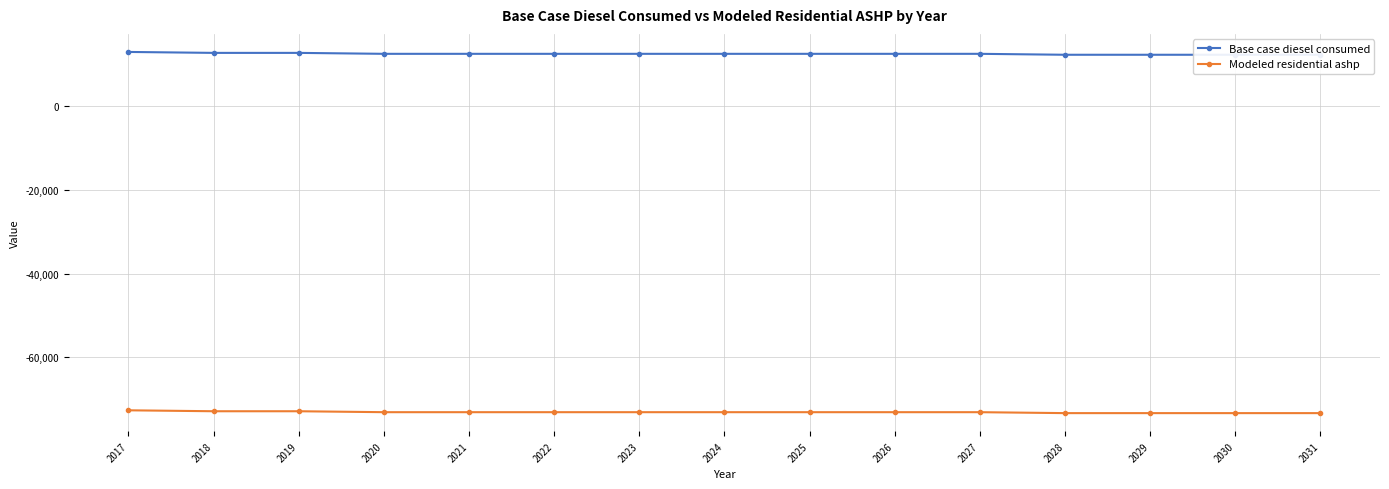

Where does the Modeled residential ashp series first go above -73116?

2017